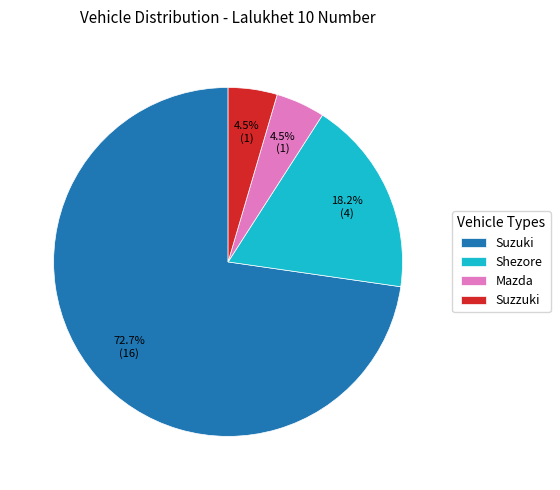

To the nearest percent, what is the difference between the largest and smallest slice percentages?

68%